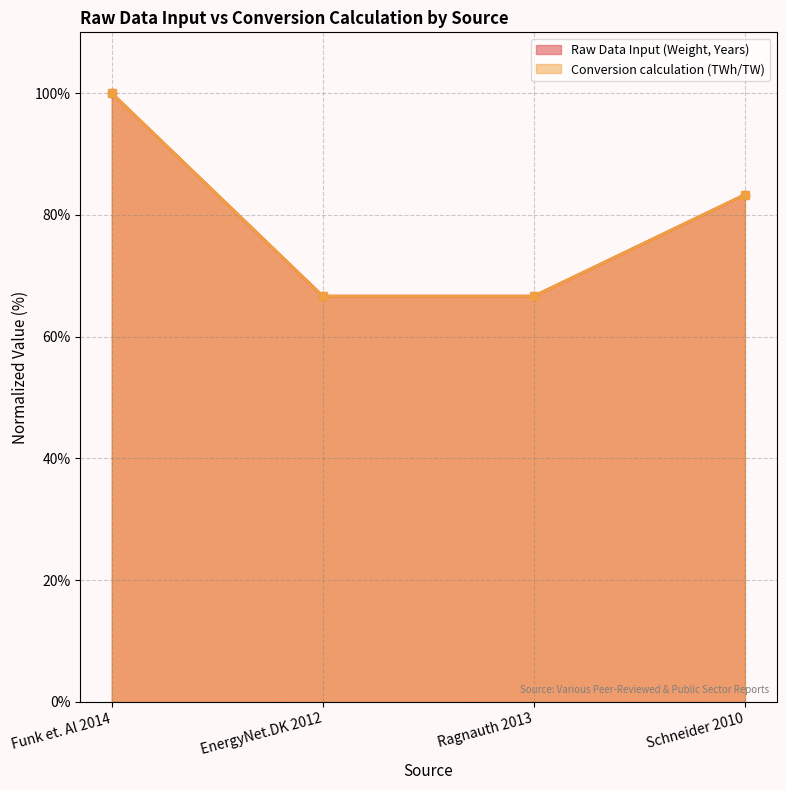

The value of Conversion calculation at Funk et. Al 2014 is 39.6. True or false?

False